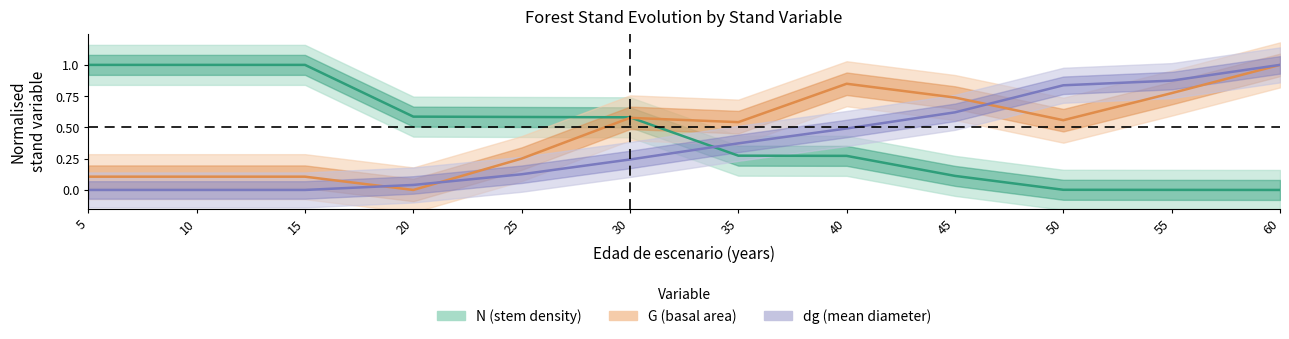

Rank the series at 5 from lowest to highest value.

dg, G, N